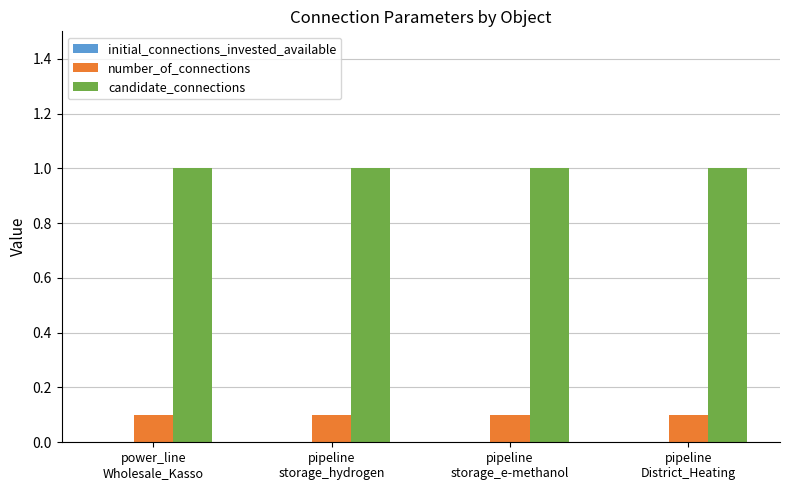

Which series has the largest total across all categories?

candidate_connections